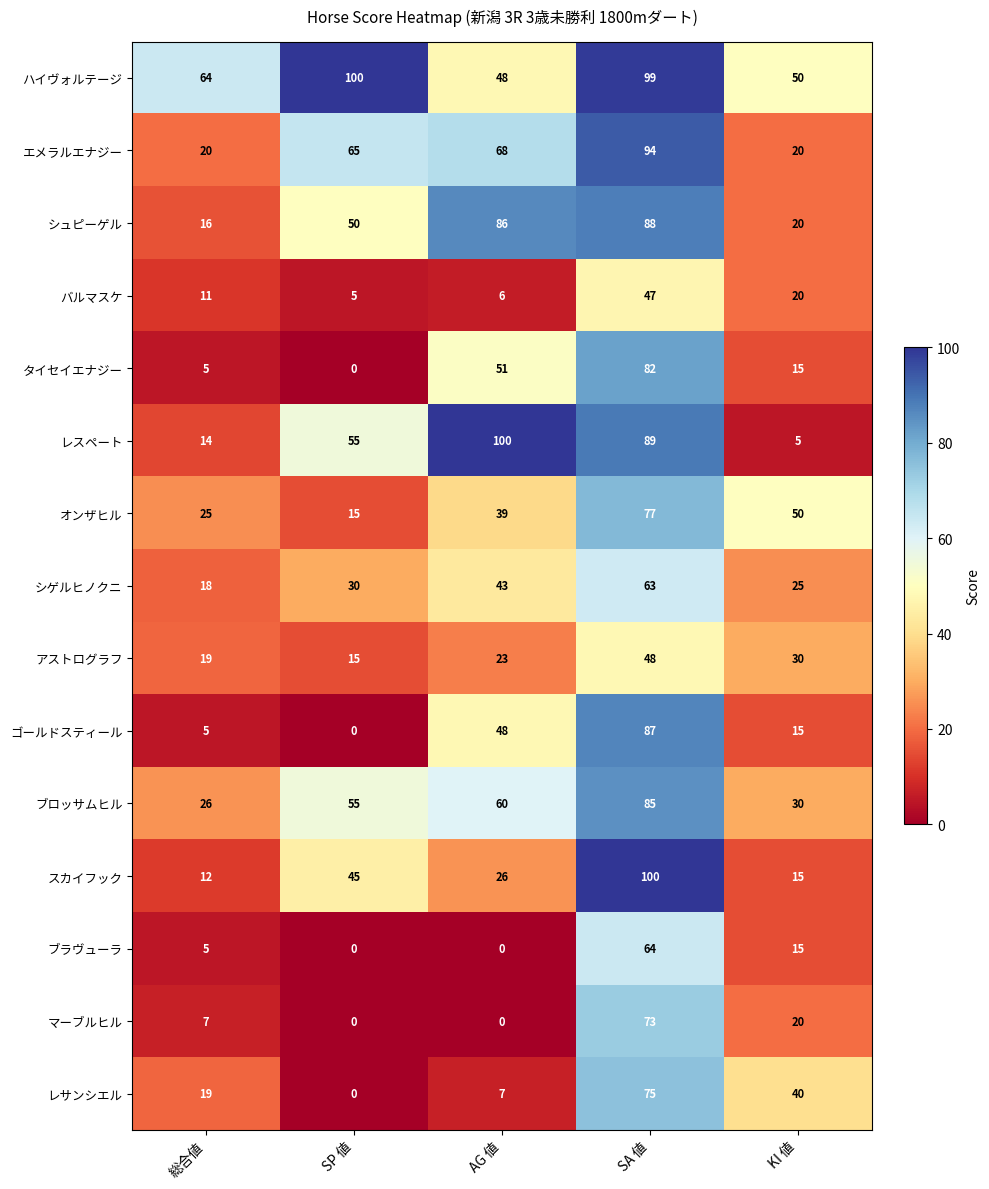

Which series has the largest total across all categories?

ハイヴォルテージ